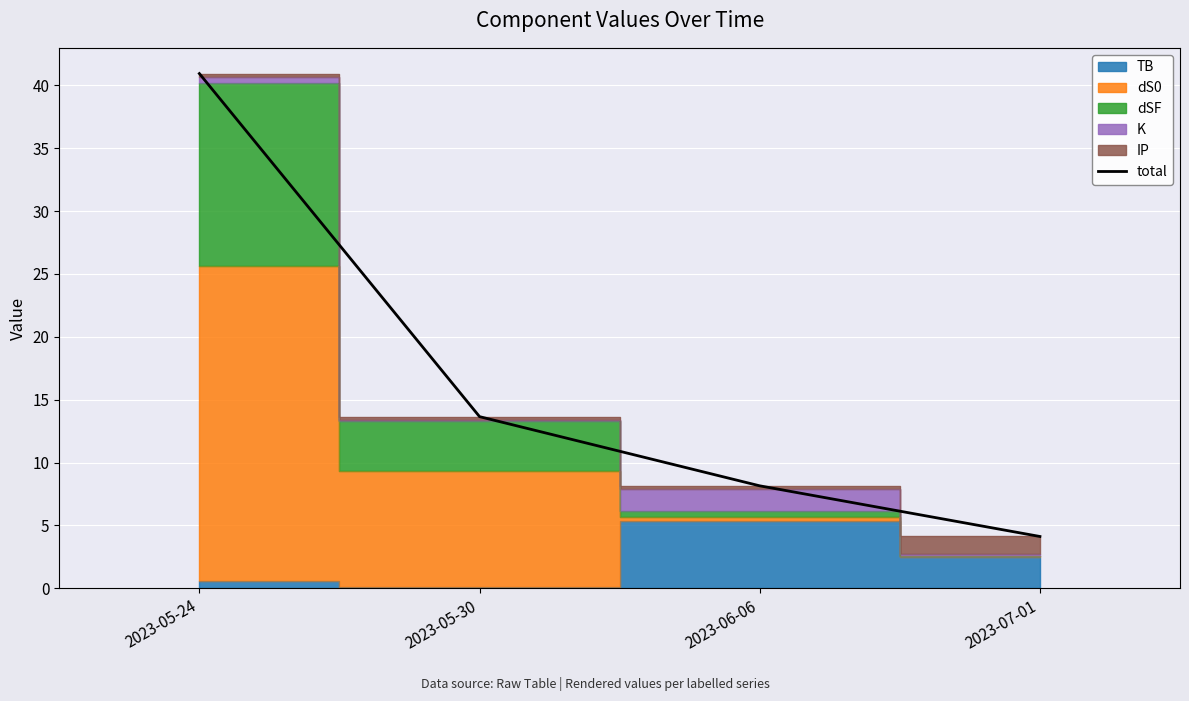

Reading right to left, list all the values displayed in this chart.

4.1	8.2	13.7	40.9